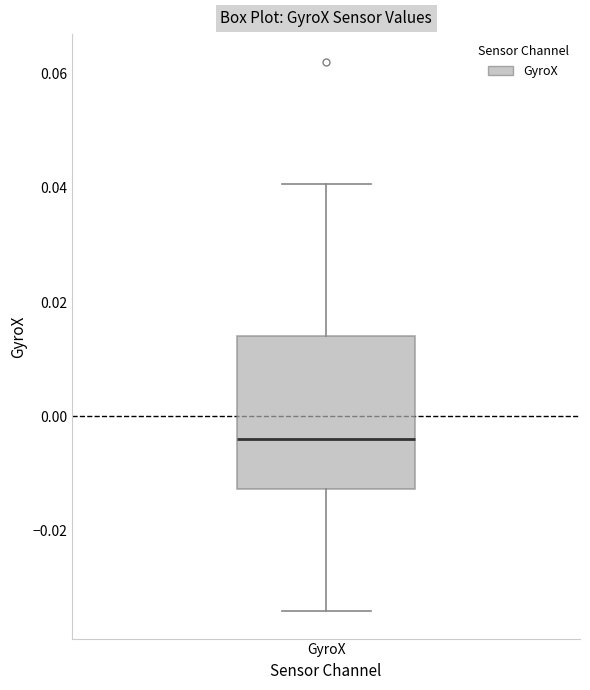

Where does the lower whisker of the box for GyroX end on the y-axis? The values are not printed on the chart, so give them approximately, as read against the axis.

-0.034